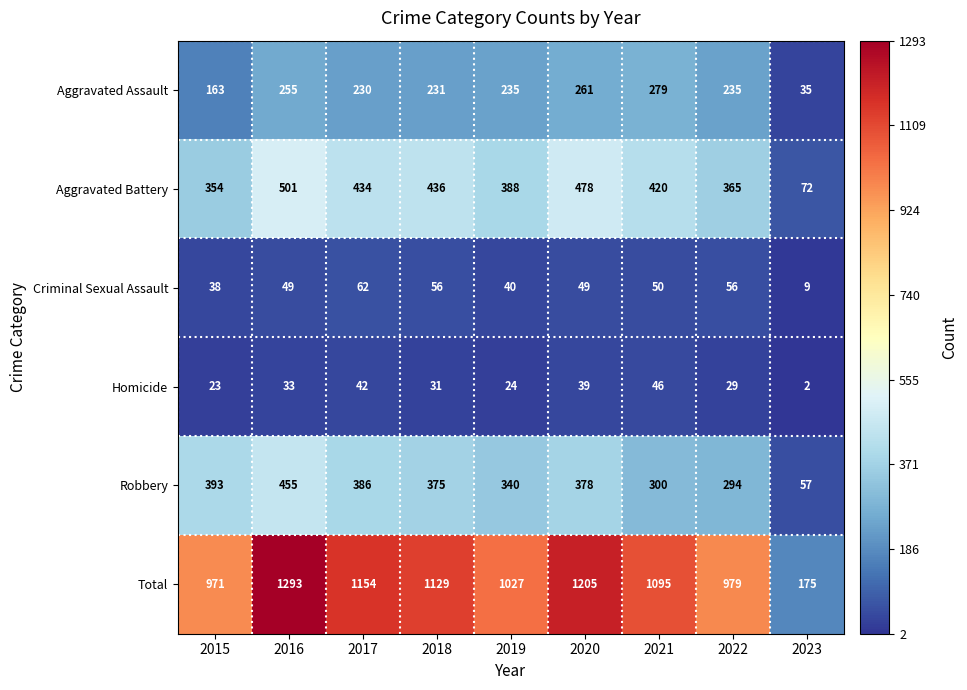

At which category does the chart reach its minimum across all series?

2023